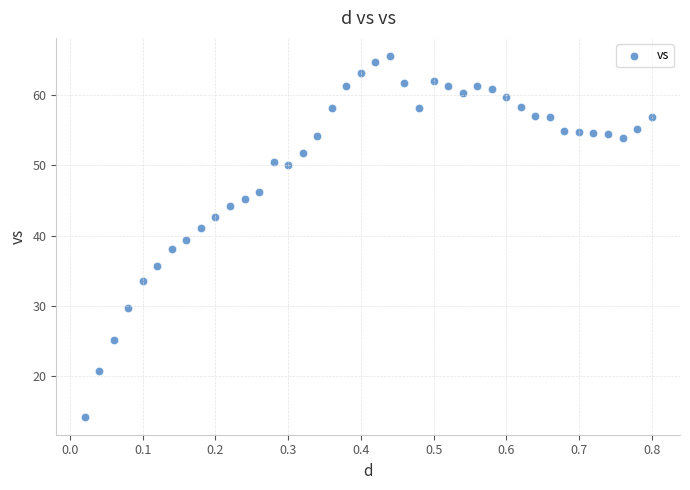

What is the range of X values (max minus min)?

0.8